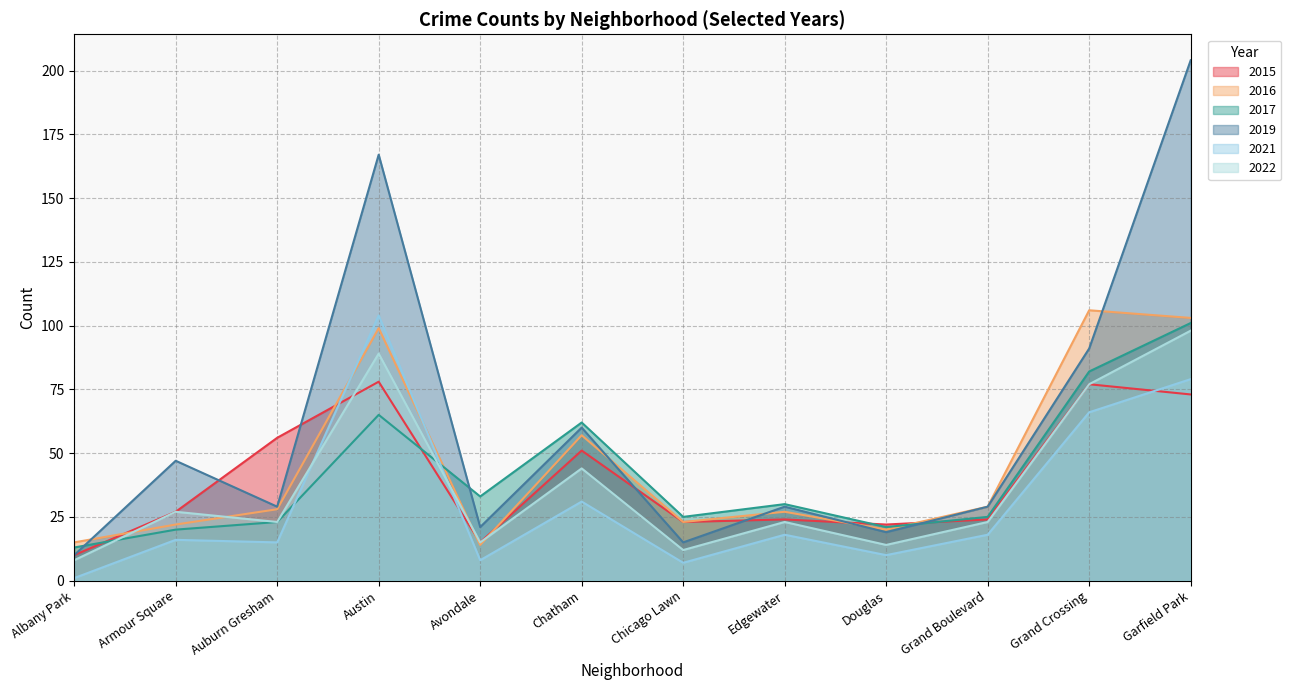

True or false: 2019 has a value of 91 at Grand Crossing.

True